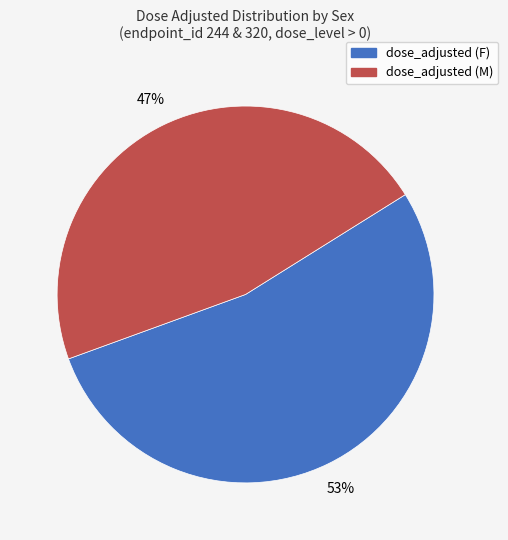

Which category has the biggest portion of the pie?

dose_adjusted (F)